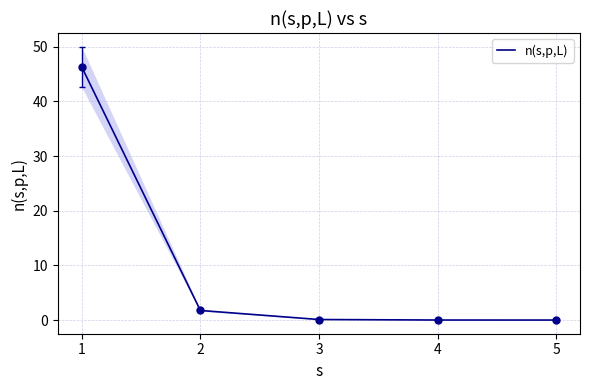

Which label corresponds to the largest value in the chart?

1